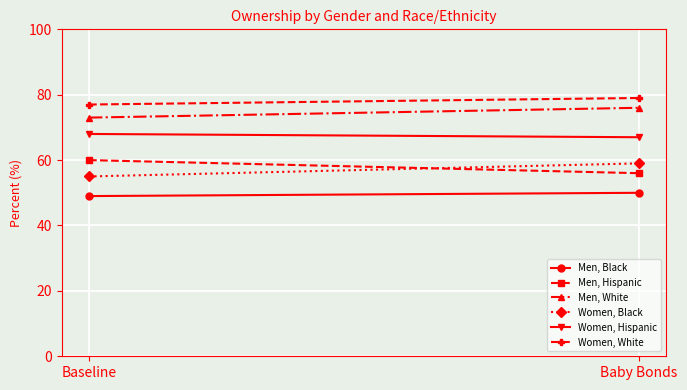

The value of Men, Black at Baby Bonds is 50. True or false?

True